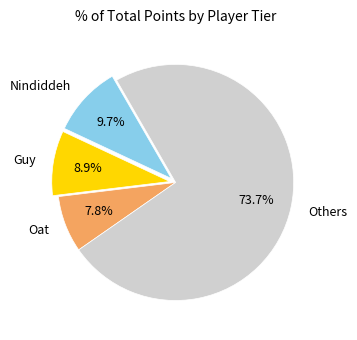

What percentage is the Nindiddeh slice, to the nearest percent?

10%